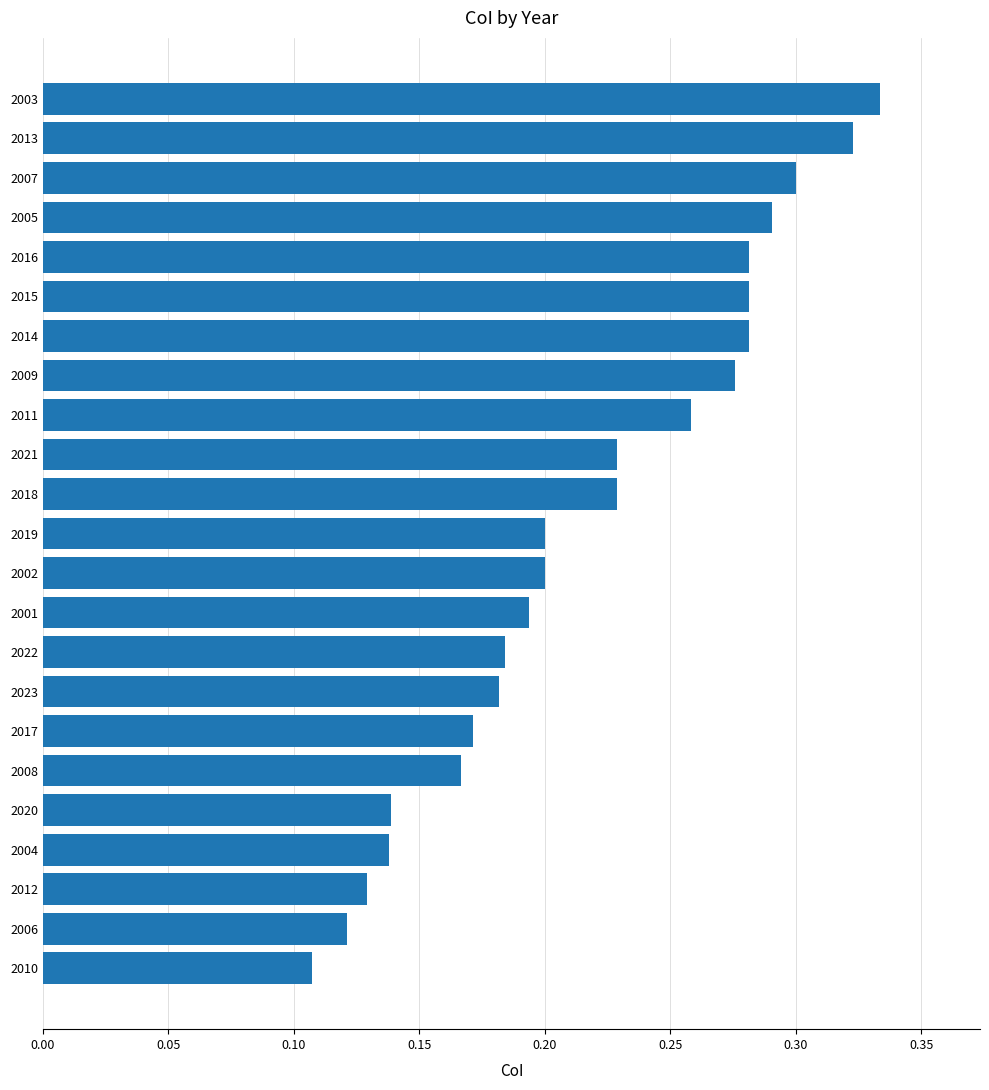

Is it true that the value at 2013 is 0.3?

True